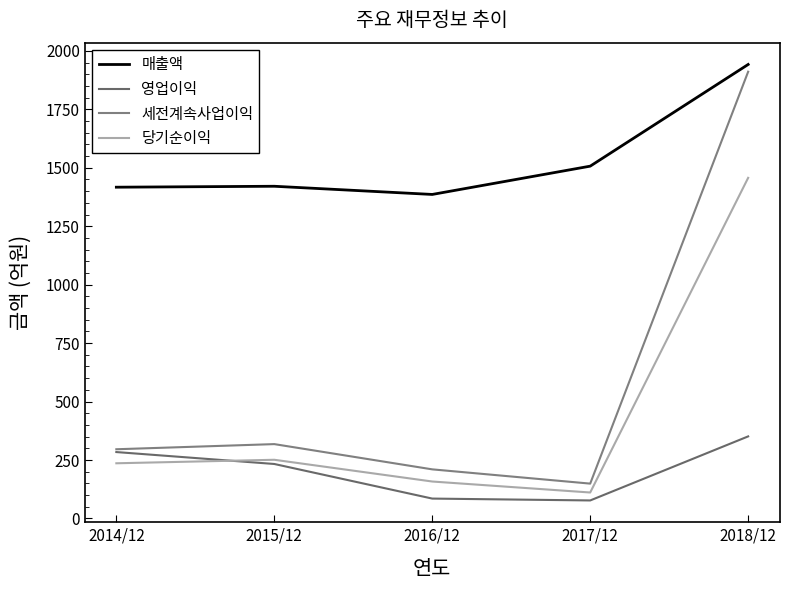

Is this an area chart (filled region under the line)?

No